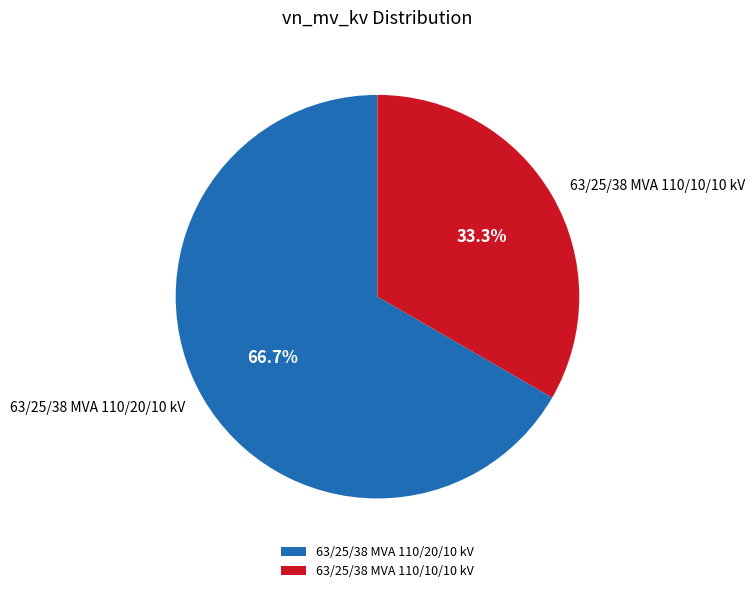

What percentage do 63/25/38 MVA 110/20/10 kV and 63/25/38 MVA 110/10/10 kV together represent?

100.0%